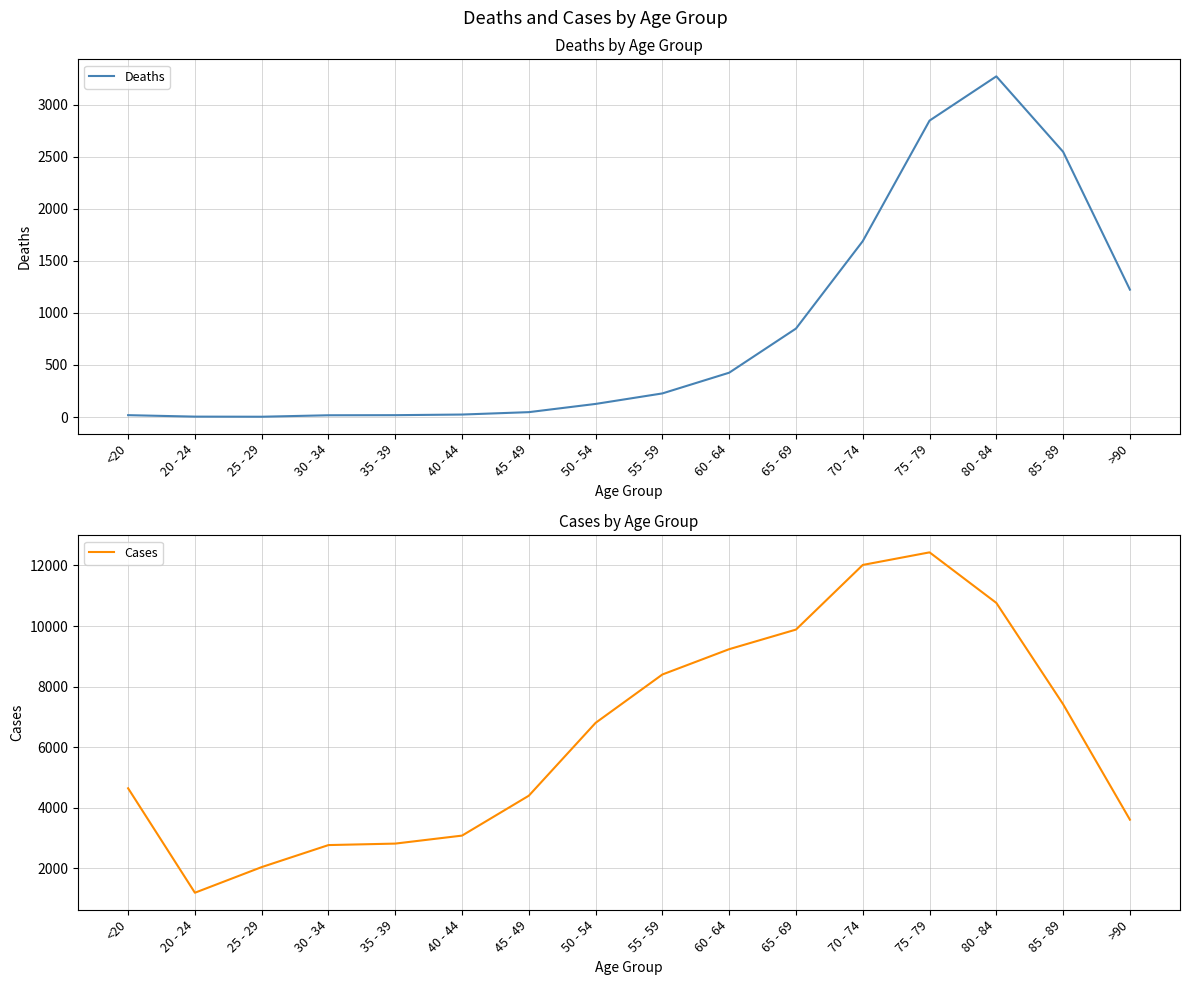

True or false: Deaths and Cases cross at least once.

False